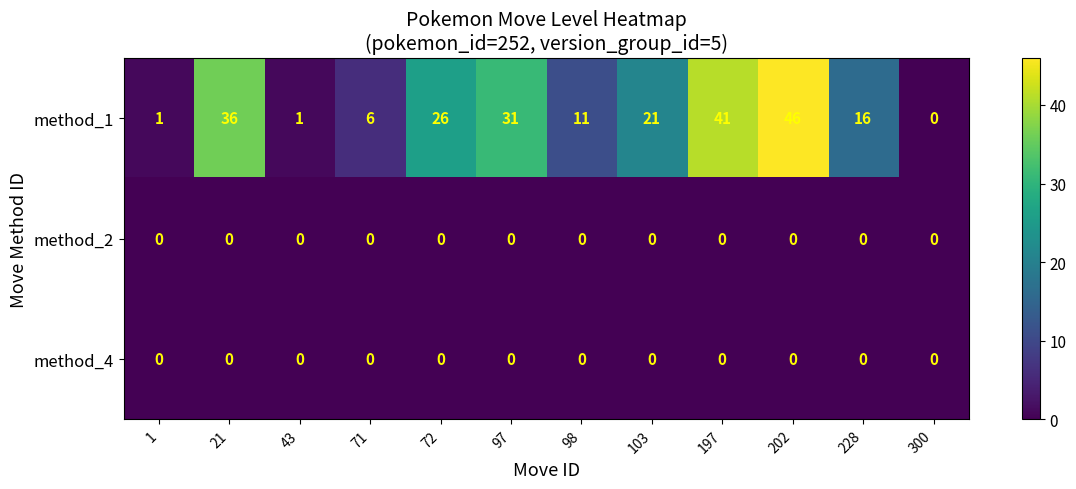

Which series has the largest total across all categories?

method_1